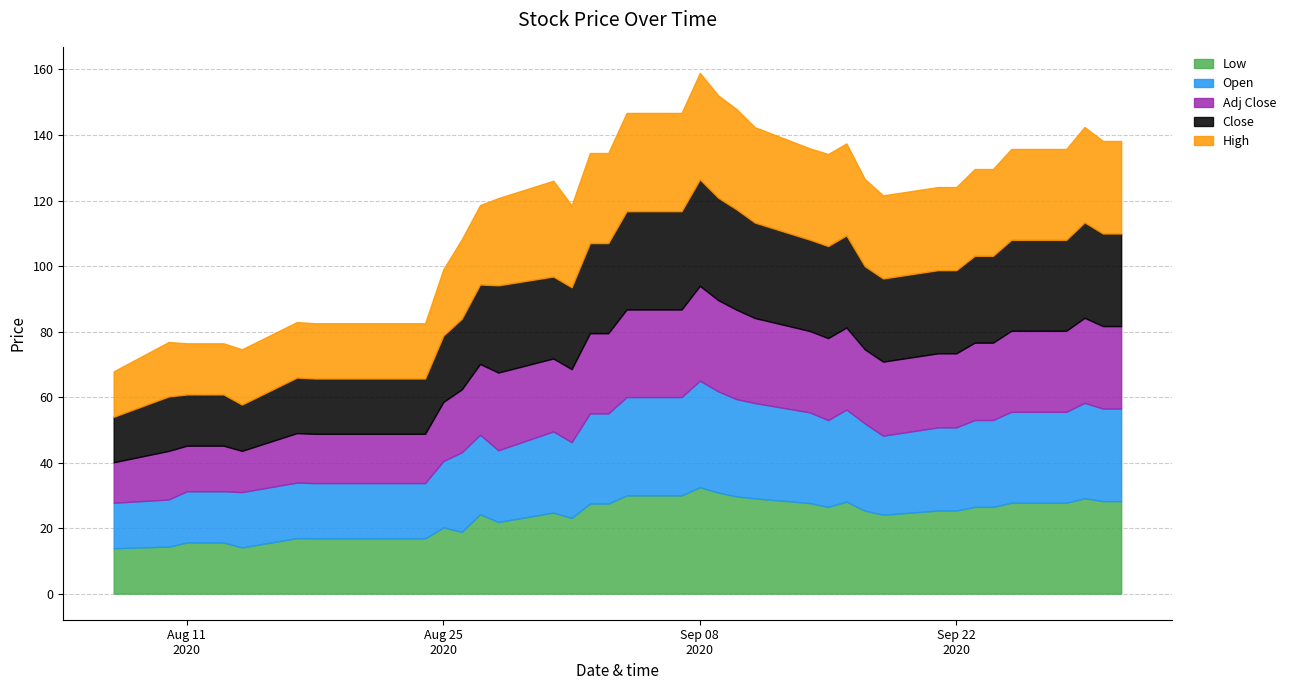

Reading left to right, transcribe all the data shown in this chart.

Low: 2020-08-07=13.9	2020-08-10=14.4	2020-08-11=15.6	2020-08-12=15.6	2020-08-13=15.6	2020-08-14=14.1	2020-08-17=16.9	2020-08-18=16.9	2020-08-19=16.9	2020-08-20=16.9	2020-08-21=16.9	2020-08-24=16.9	2020-08-25=20.2	2020-08-26=18.9	2020-08-27=24.2	2020-08-28=21.9	2020-08-31=24.8	2020-09-01=23.1	2020-09-02=27.5	2020-09-03=27.5	2020-09-04=30.0	2020-09-07=30.0	2020-09-08=32.5	2020-09-09=30.9	2020-09-10=29.7	2020-09-11=29.1	2020-09-14=27.7	2020-09-15=26.5	2020-09-16=28.1	2020-09-17=25.4	2020-09-18=24.1	2020-09-21=25.4	2020-09-22=25.4	2020-09-23=26.5	2020-09-24=26.5	2020-09-25=27.8	2020-09-28=27.8	2020-09-29=29.1	2020-09-30=28.2	2020-10-01=28.2
Open: 2020-08-07=13.9	2020-08-10=14.4	2020-08-11=15.6	2020-08-12=15.6	2020-08-13=15.6	2020-08-14=16.9	2020-08-17=16.9	2020-08-18=16.9	2020-08-19=16.9	2020-08-20=16.9	2020-08-21=16.9	2020-08-24=16.9	2020-08-25=20.2	2020-08-26=24.2	2020-08-27=24.2	2020-08-28=21.9	2020-08-31=24.8	2020-09-01=23.1	2020-09-02=27.5	2020-09-03=27.5	2020-09-04=30.0	2020-09-07=30.0	2020-09-08=32.5	2020-09-09=30.9	2020-09-10=29.7	2020-09-11=29.1	2020-09-14=27.7	2020-09-15=26.5	2020-09-16=28.1	2020-09-17=26.6	2020-09-18=24.1	2020-09-21=25.4	2020-09-22=25.4	2020-09-23=26.5	2020-09-24=26.5	2020-09-25=27.8	2020-09-28=27.8	2020-09-29=29.1	2020-09-30=28.2	2020-10-01=28.2
Close: 2020-08-07=13.9	2020-08-10=16.6	2020-08-11=15.6	2020-08-12=15.6	2020-08-13=15.6	2020-08-14=14.1	2020-08-17=16.9	2020-08-18=16.9	2020-08-19=16.9	2020-08-20=16.9	2020-08-21=16.9	2020-08-24=16.9	2020-08-25=20.2	2020-08-26=21.6	2020-08-27=24.2	2020-08-28=26.6	2020-08-31=25.0	2020-09-01=25.0	2020-09-02=27.5	2020-09-03=27.5	2020-09-04=30.0	2020-09-07=30.0	2020-09-08=32.5	2020-09-09=31.2	2020-09-10=30.6	2020-09-11=29.1	2020-09-14=27.9	2020-09-15=28.1	2020-09-16=28.1	2020-09-17=25.4	2020-09-18=25.4	2020-09-21=25.4	2020-09-22=25.4	2020-09-23=26.5	2020-09-24=26.5	2020-09-25=27.8	2020-09-28=27.8	2020-09-29=29.1	2020-09-30=28.2	2020-10-01=28.2
High: 2020-08-07=13.9	2020-08-10=16.6	2020-08-11=15.6	2020-08-12=15.6	2020-08-13=15.6	2020-08-14=16.9	2020-08-17=16.9	2020-08-18=16.9	2020-08-19=16.9	2020-08-20=16.9	2020-08-21=16.9	2020-08-24=16.9	2020-08-25=20.2	2020-08-26=24.2	2020-08-27=24.2	2020-08-28=26.6	2020-08-31=29.2	2020-09-01=25.0	2020-09-02=27.5	2020-09-03=27.5	2020-09-04=30.0	2020-09-07=30.0	2020-09-08=32.5	2020-09-09=31.2	2020-09-10=30.6	2020-09-11=29.1	2020-09-14=27.9	2020-09-15=28.1	2020-09-16=28.1	2020-09-17=26.6	2020-09-18=25.4	2020-09-21=25.4	2020-09-22=25.4	2020-09-23=26.5	2020-09-24=26.5	2020-09-25=27.8	2020-09-28=27.8	2020-09-29=29.1	2020-09-30=28.2	2020-10-01=28.2
Adj Close: 2020-08-07=12.4	2020-08-10=14.8	2020-08-11=13.9	2020-08-12=13.9	2020-08-13=13.9	2020-08-14=12.6	2020-08-17=15.1	2020-08-18=15.0	2020-08-19=15.0	2020-08-20=15.0	2020-08-21=15.0	2020-08-24=15.0	2020-08-25=18.0	2020-08-26=19.2	2020-08-27=21.6	2020-08-28=23.7	2020-08-31=22.3	2020-09-01=22.3	2020-09-02=24.5	2020-09-03=24.5	2020-09-04=26.7	2020-09-07=26.7	2020-09-08=29.0	2020-09-09=27.8	2020-09-10=27.3	2020-09-11=26.0	2020-09-14=24.8	2020-09-15=25.0	2020-09-16=25.0	2020-09-17=22.6	2020-09-18=22.6	2020-09-21=22.6	2020-09-22=22.6	2020-09-23=23.6	2020-09-24=23.6	2020-09-25=24.7	2020-09-28=24.7	2020-09-29=26.0	2020-09-30=25.2	2020-10-01=25.2